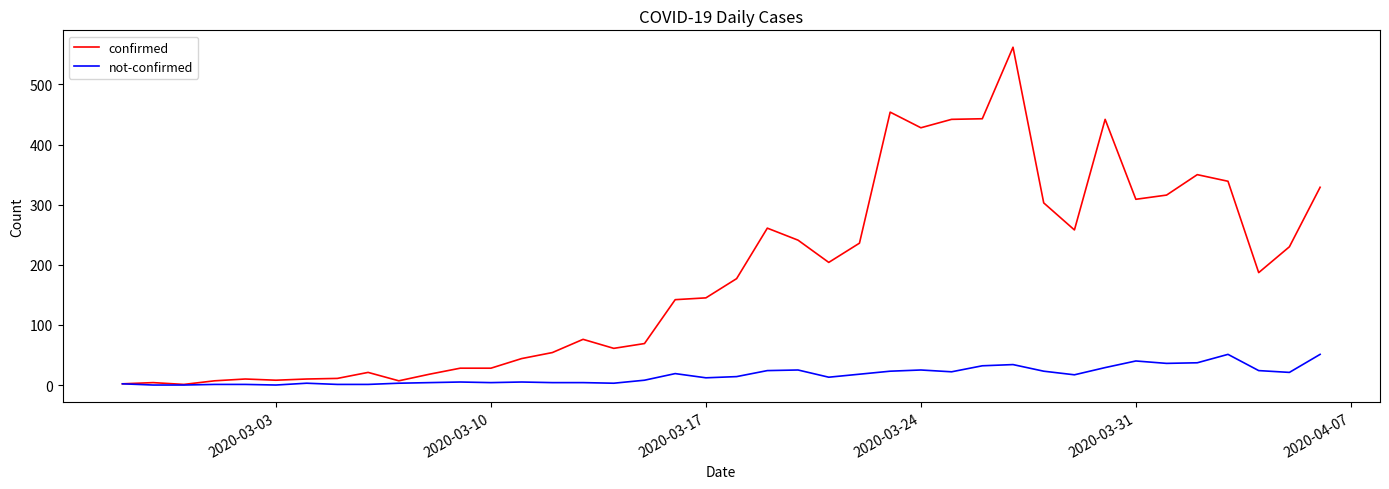

Rank the series by their average value, from lowest to highest.

not-confirmed, confirmed